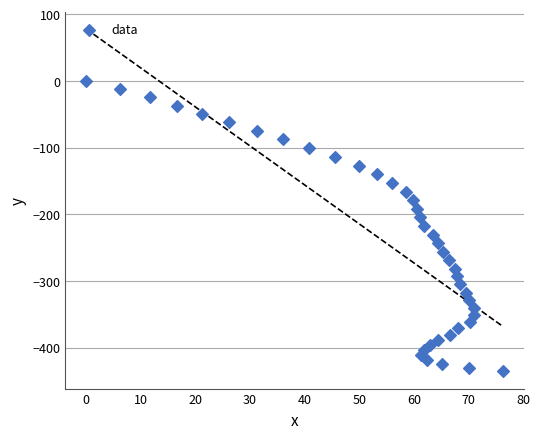

What is the range of Y values (max minus min)?

435.8